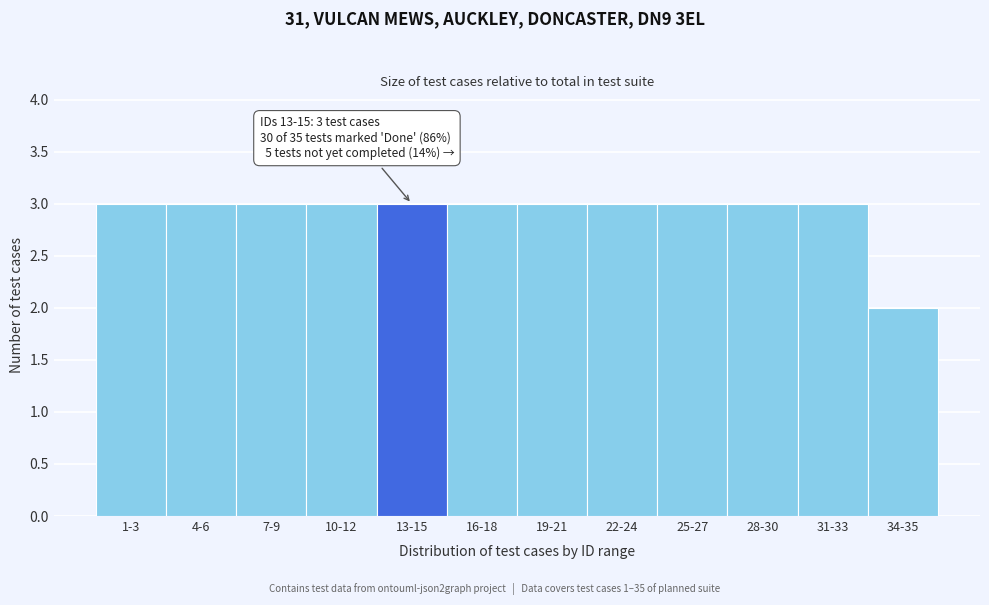

Reading left to right, list all the values displayed in this chart.

1-3=3	4-6=3	7-9=3	10-12=3	13-15=3	16-18=3	19-21=3	22-24=3	25-27=3	28-30=3	31-33=3	34-35=2